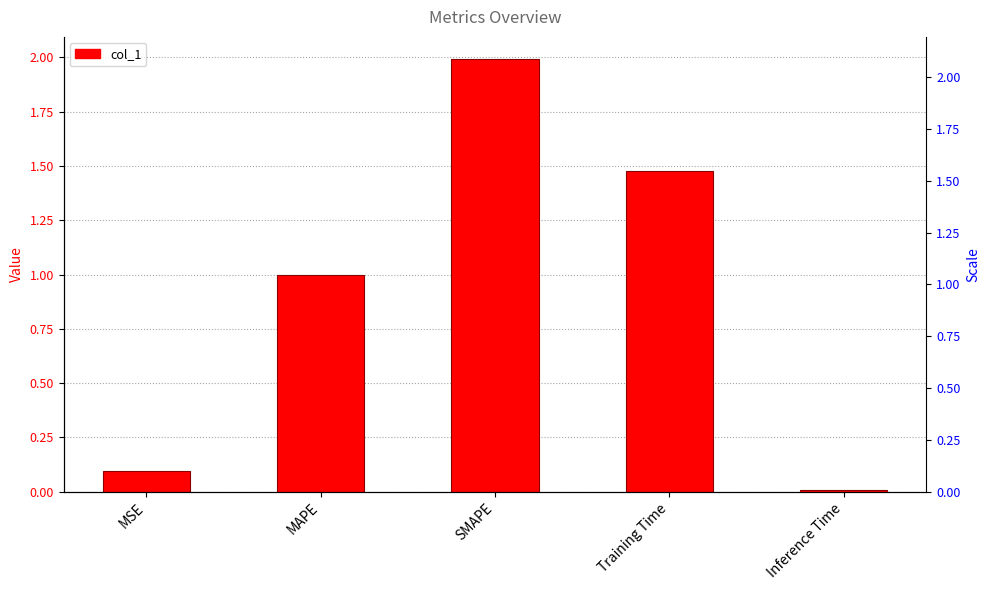

Reading left to right, extract all data points from this chart.

0.1	1.0	2.0	1.5	0.0